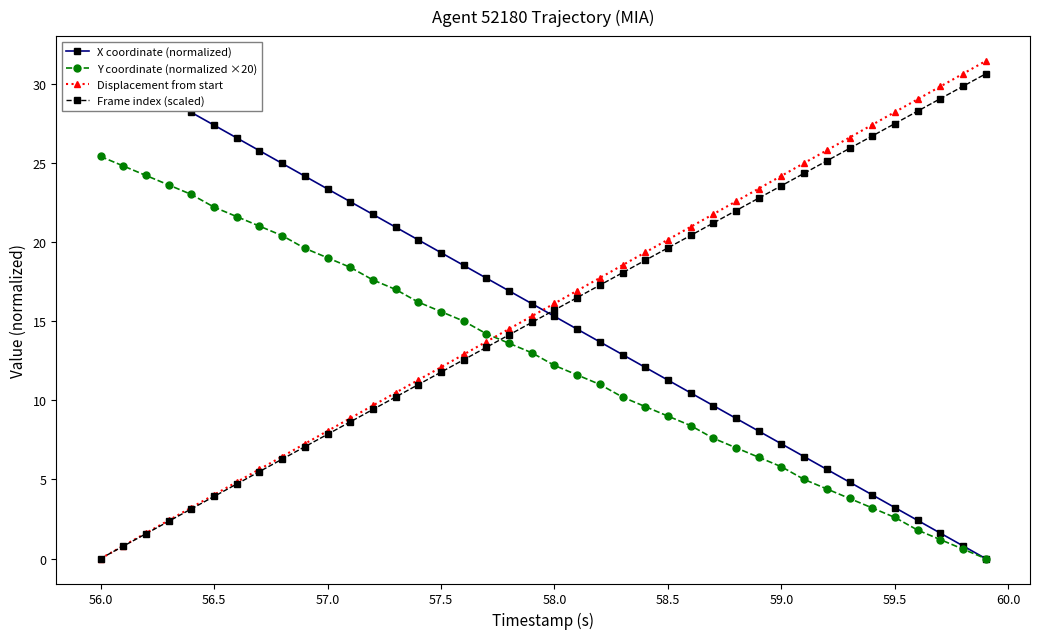

True or false: Y coordinate (normalized ×20) has a value of 9.0 at 58.5.

True